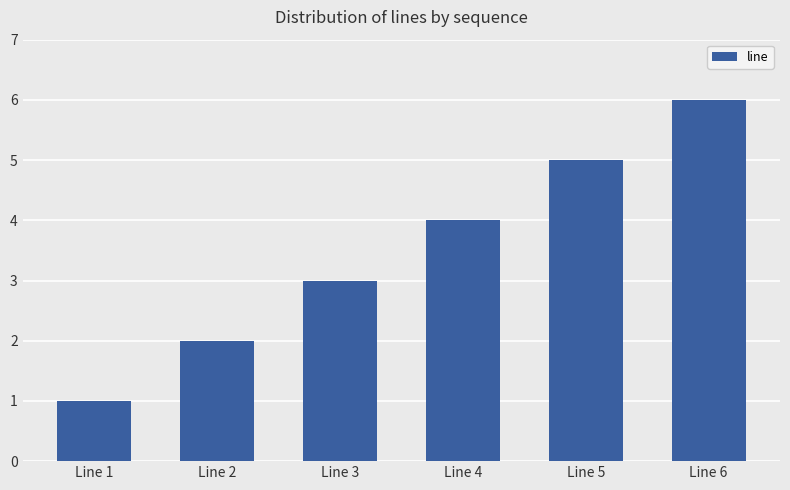

What is the minimum value shown in the chart?

1